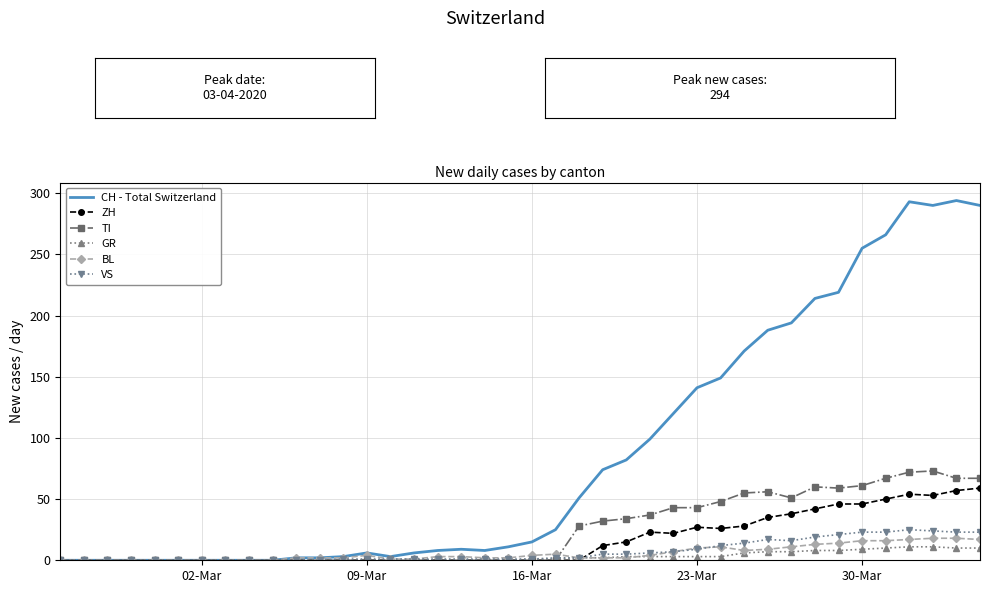

What is the sum of all GR values?

118